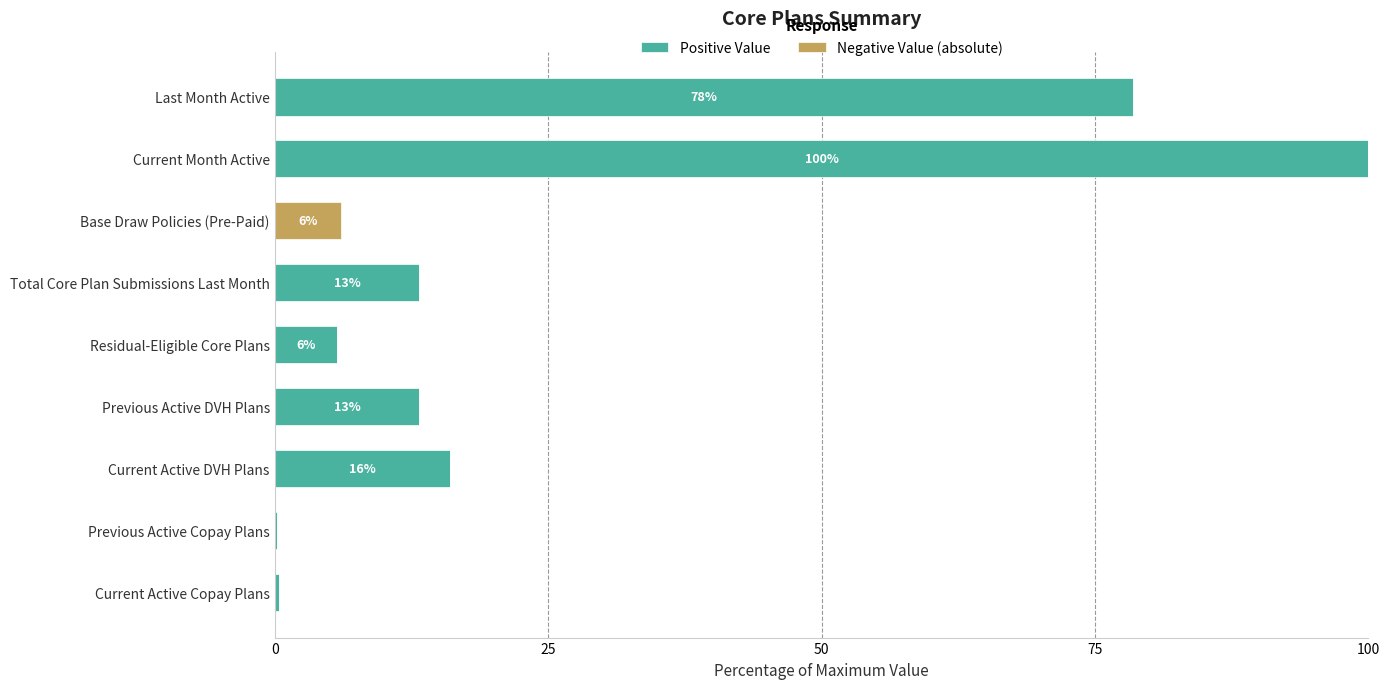

What is the total value across all series at Current Month Active?

100.0